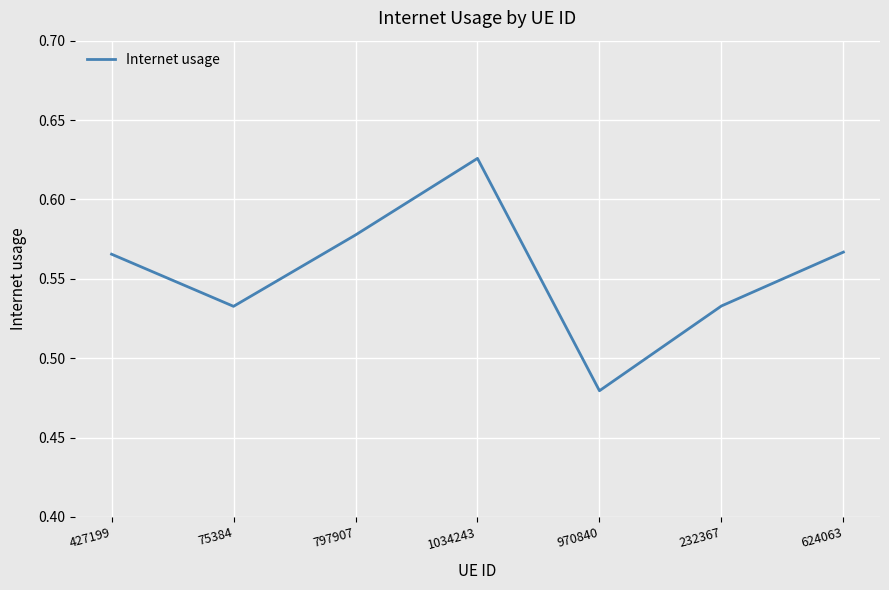

What position from the left is 624063?

7